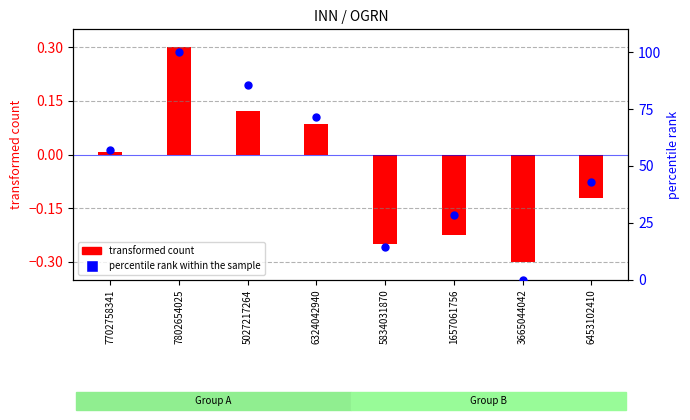

Is the value of percentile rank within the sample at 7802654025 greater than the value of transformed count (OGRN normalized) at 7702758341?

Yes